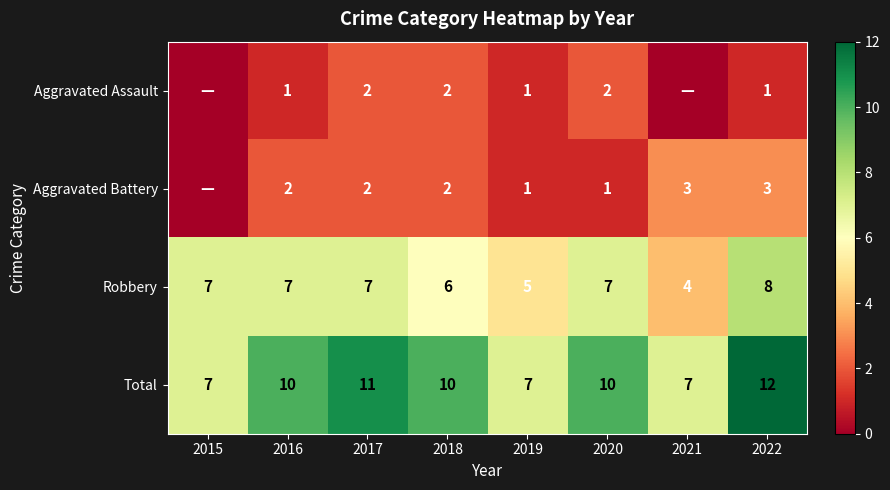

The Aggravated Assault series shows 2 at 2020. True or false?

True